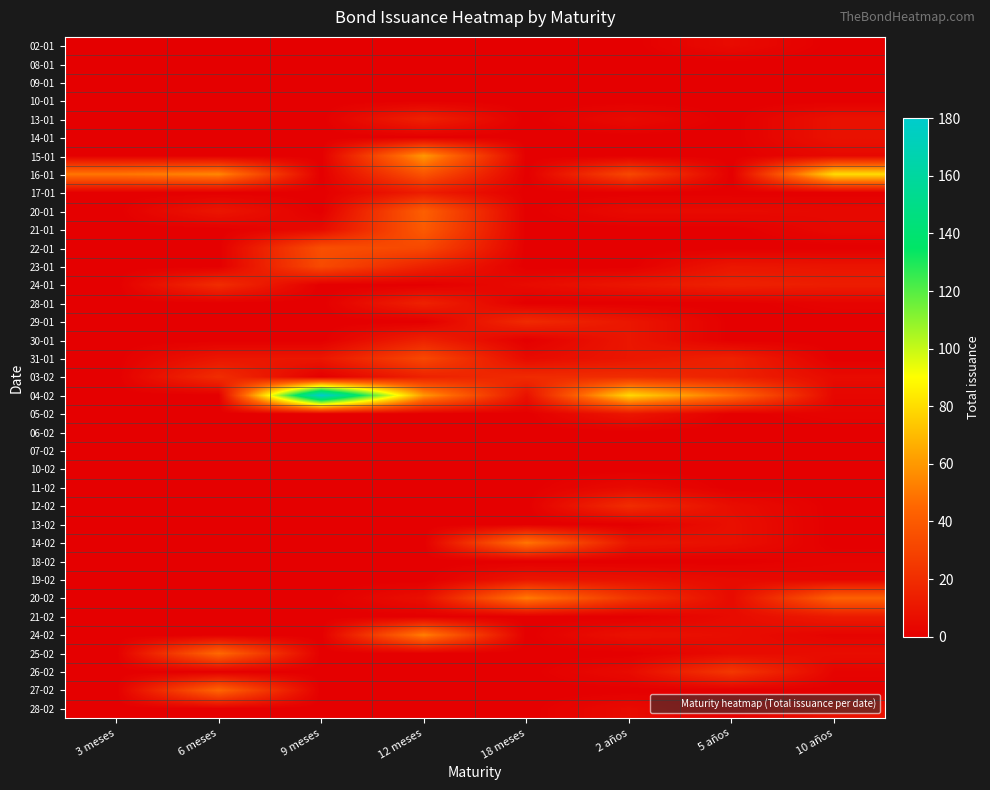

Which series has the largest range (max minus min)?

04-02